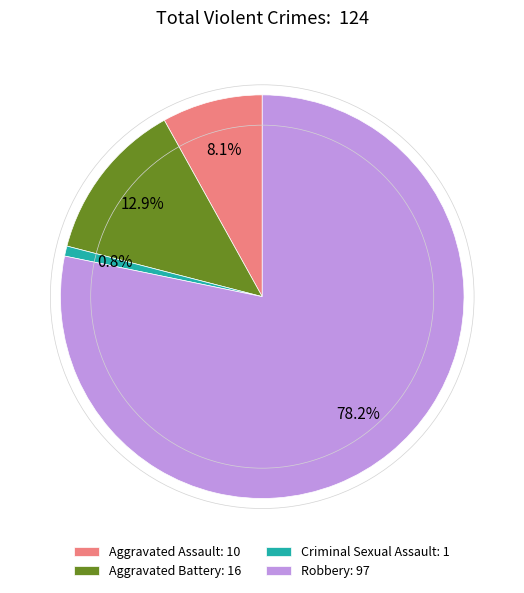

The Aggravated Battery slice represents 13% of the pie. True or false?

True